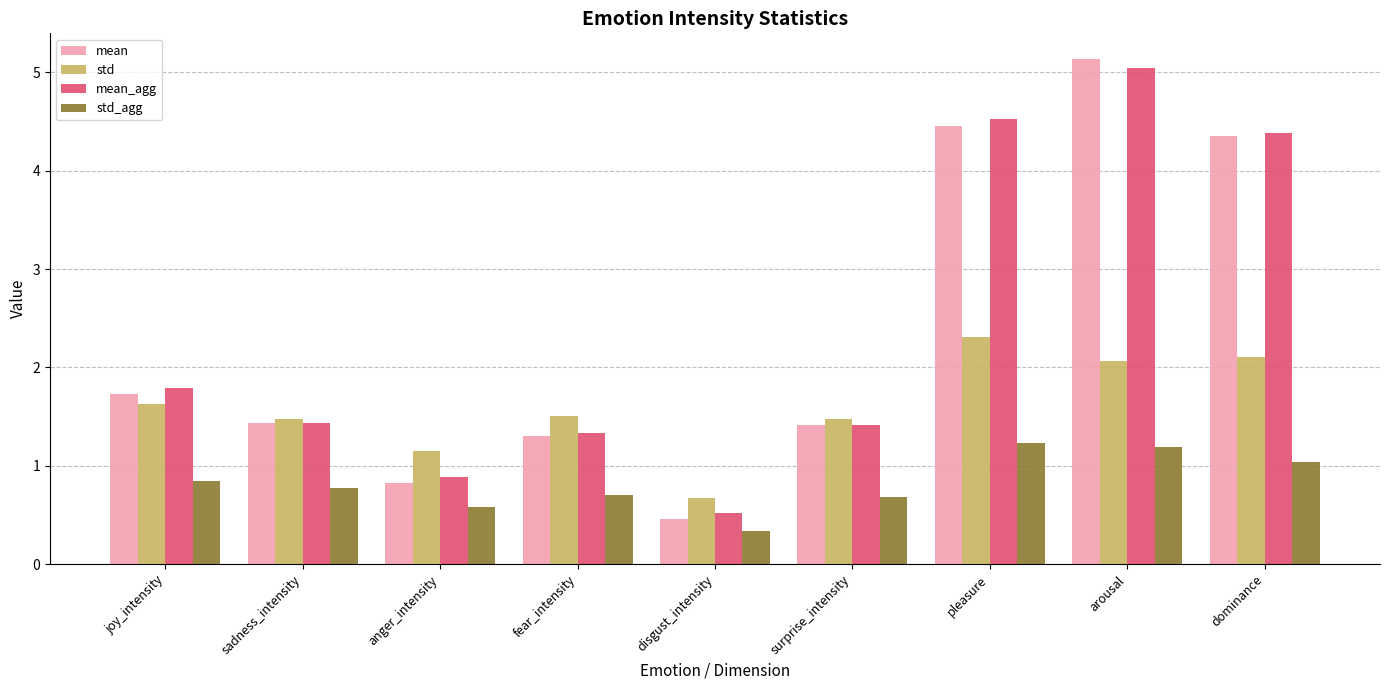

What position from the left is pleasure?

7